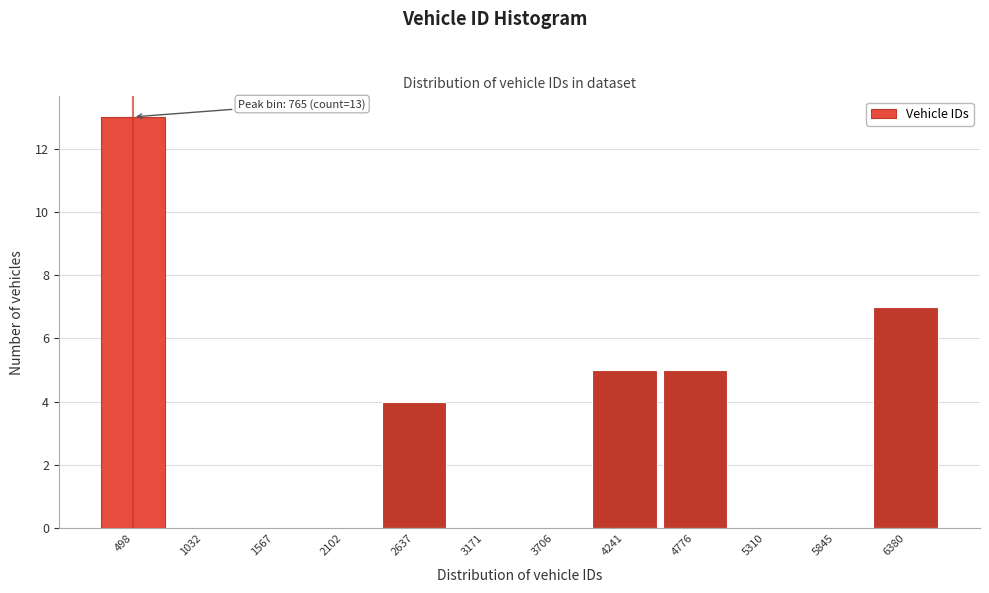

What is the change in value from 2637 to 6380?

+3